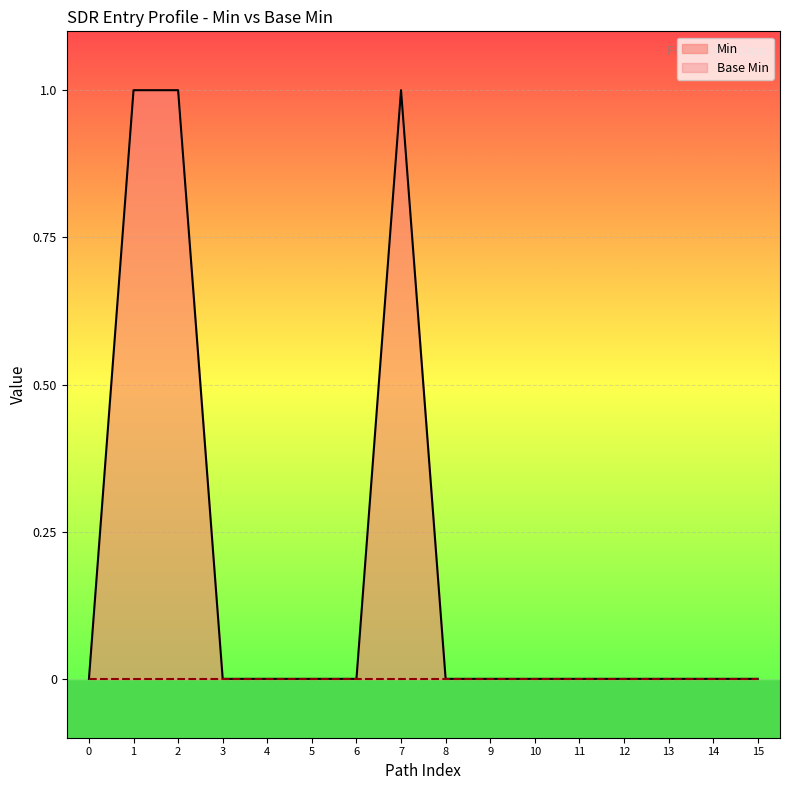

True or false: Min and Base Min intersect in this chart.

False